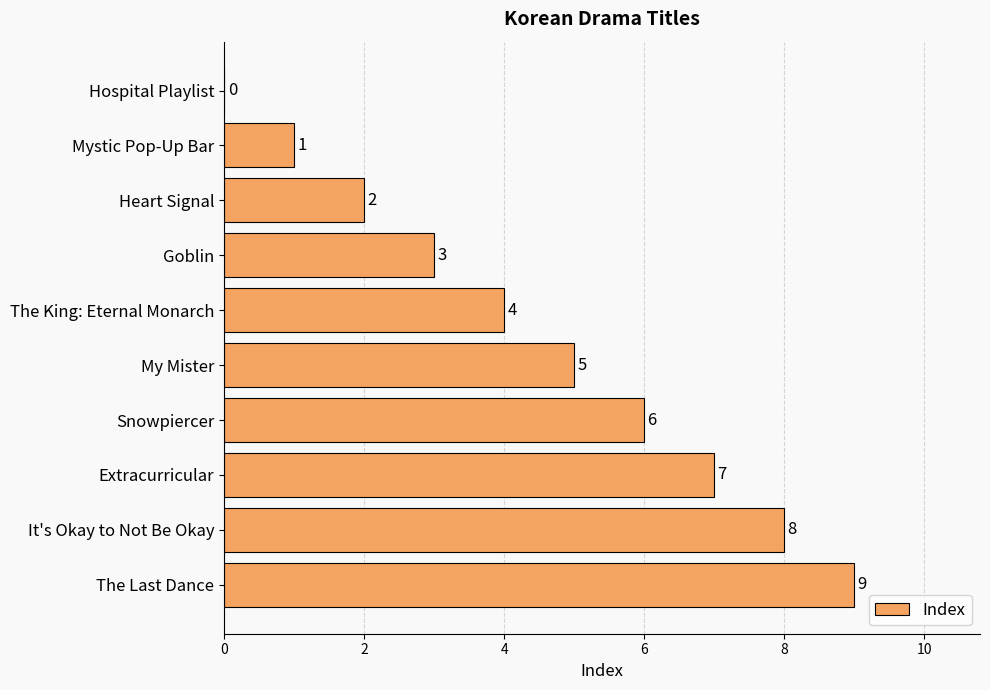

Approximately how many times larger is the value at Extracurricular compared to Goblin?

2.3